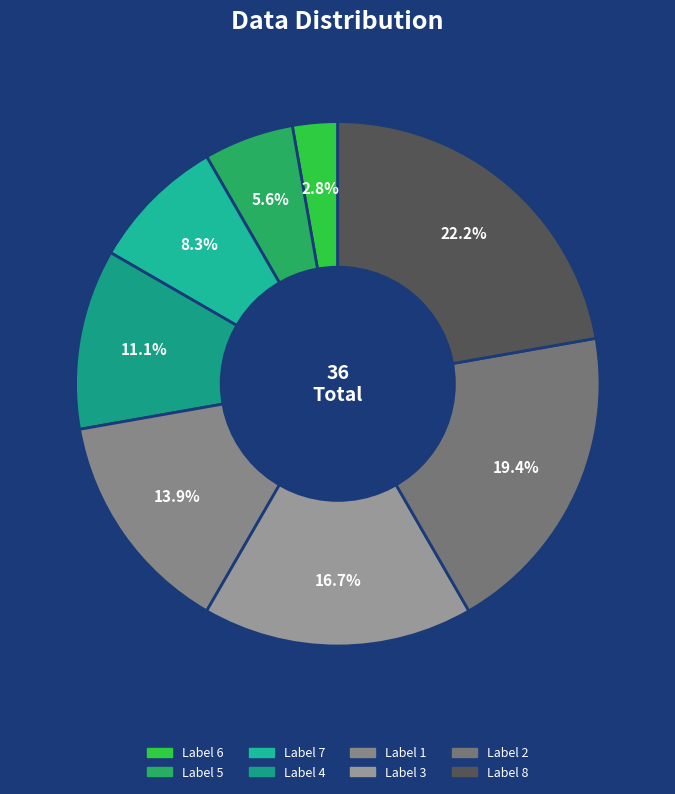

What is the smallest slice in the pie chart?

6